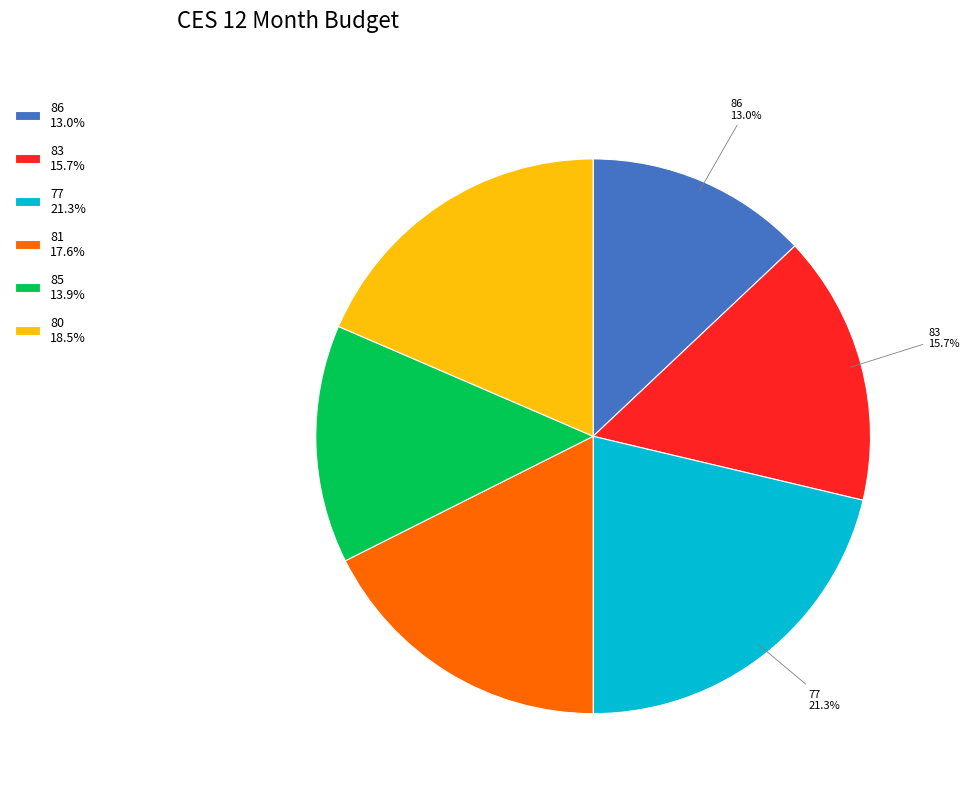

Count the number of slices in the pie.

6